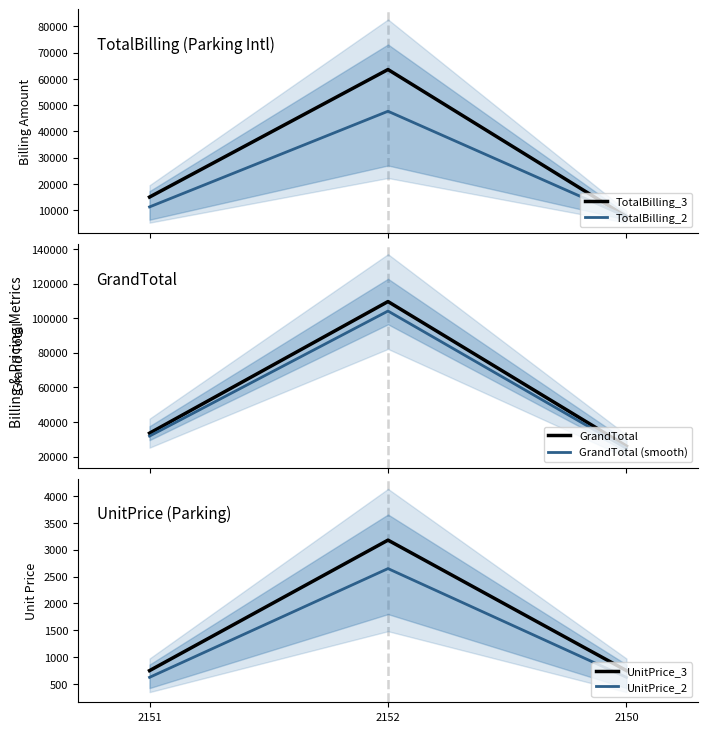

At which category is the sum across all series the highest?

2152